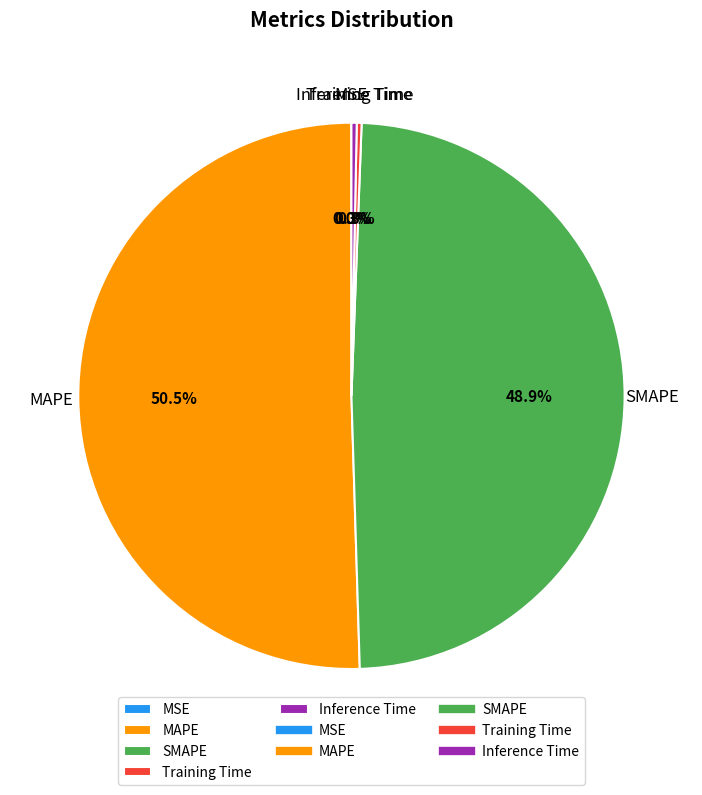

Which category has the biggest portion of the pie?

MAPE